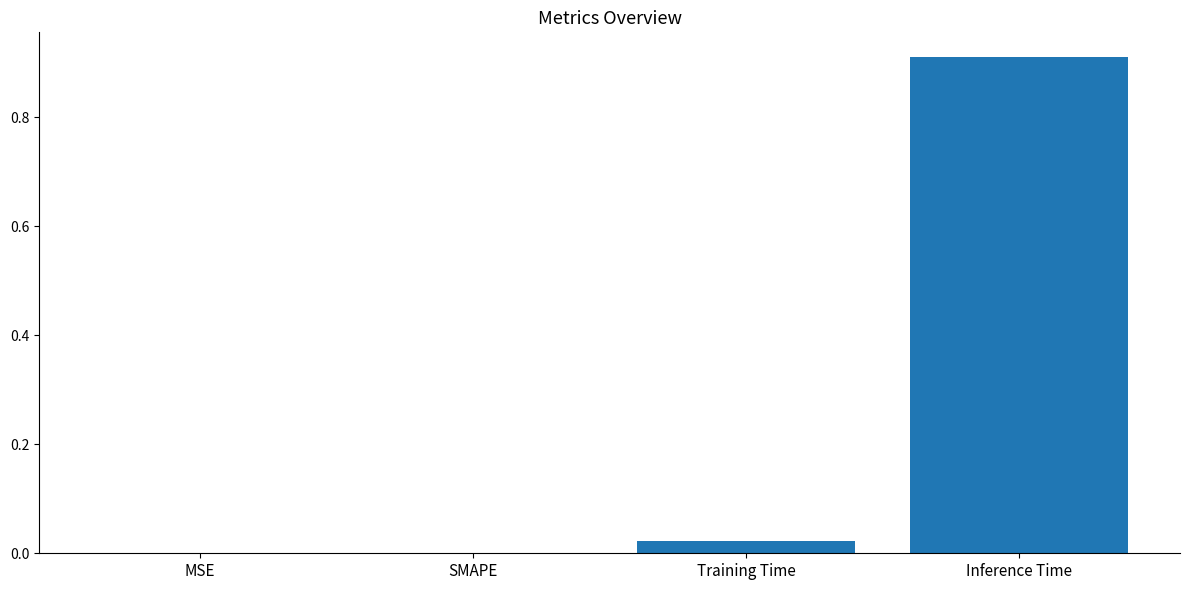

At which category does the chart reach its peak across all series?

Inference Time